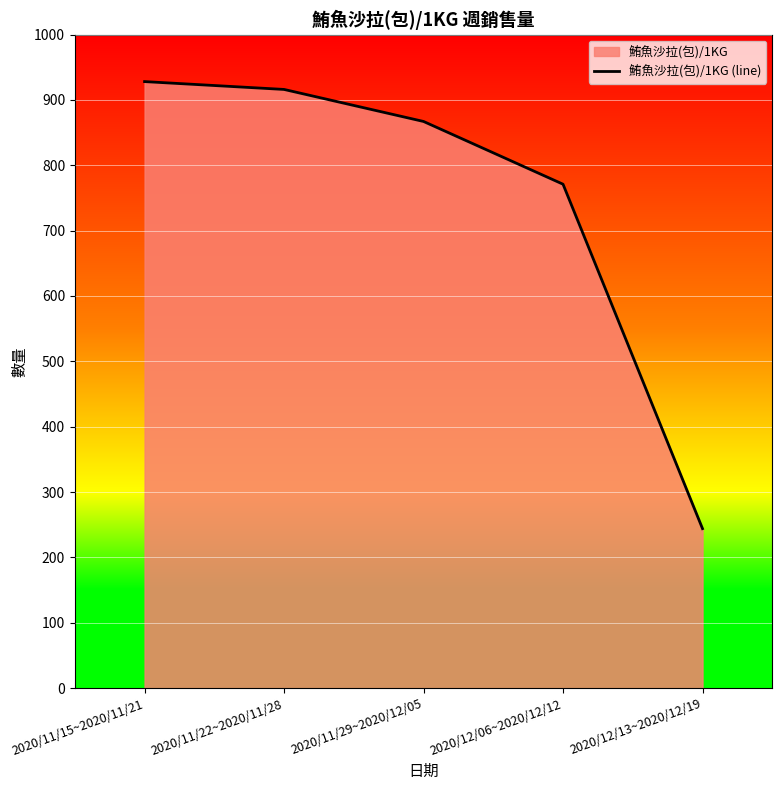

How many data points does each series have?

5